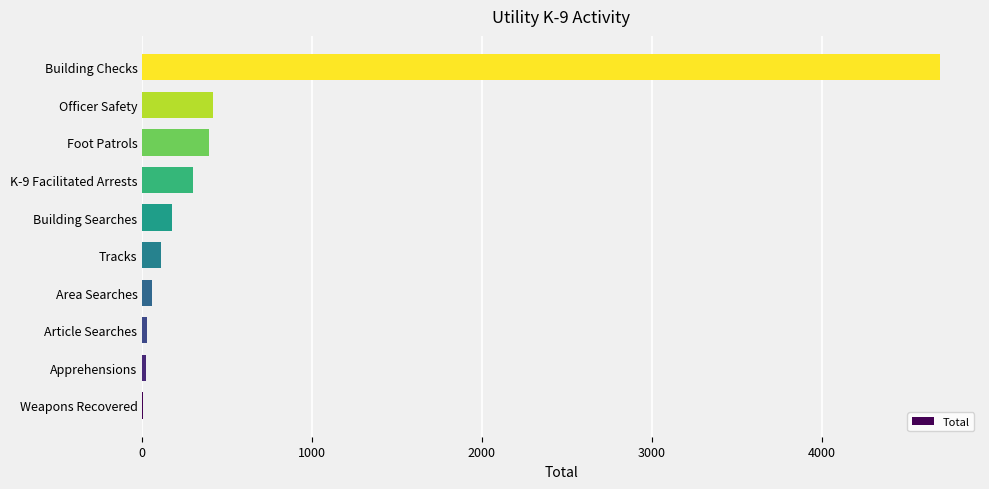

Approximately how many times larger is the value at Building Checks compared to Tracks?

43.1